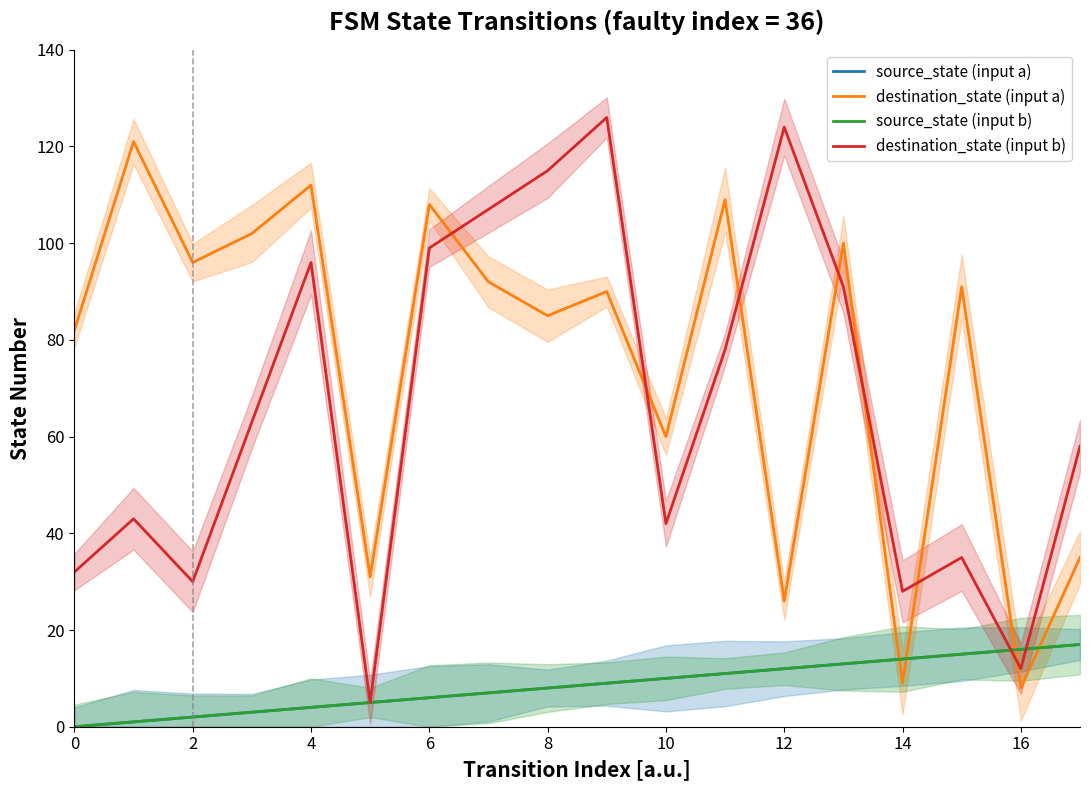

True or false: source_state (input b) has more than 1 interior local peaks.

False